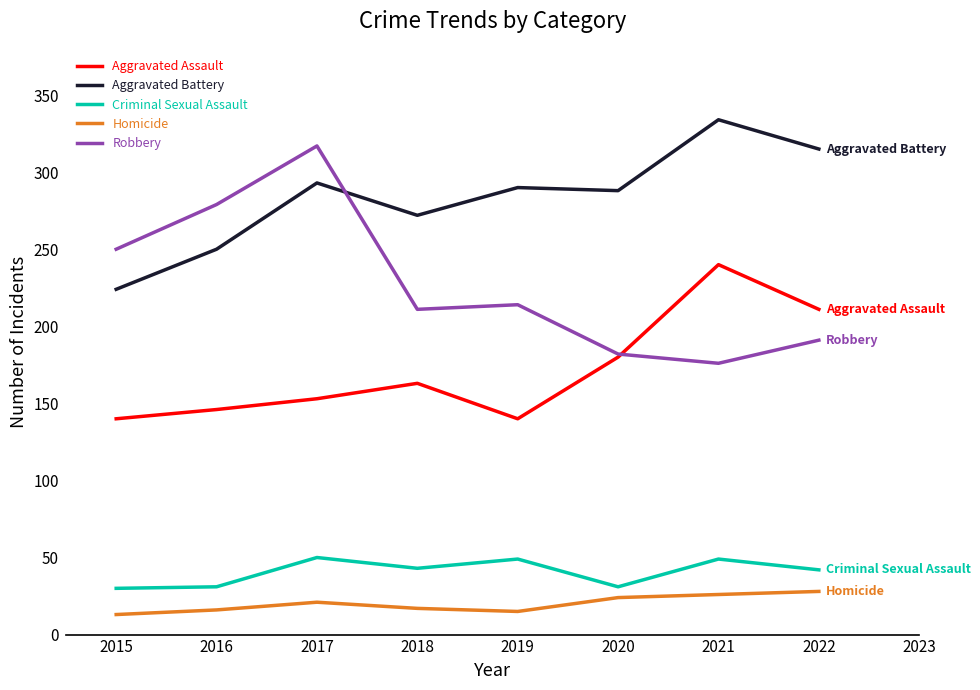

At how many categories does at least one series exceed 81?

8